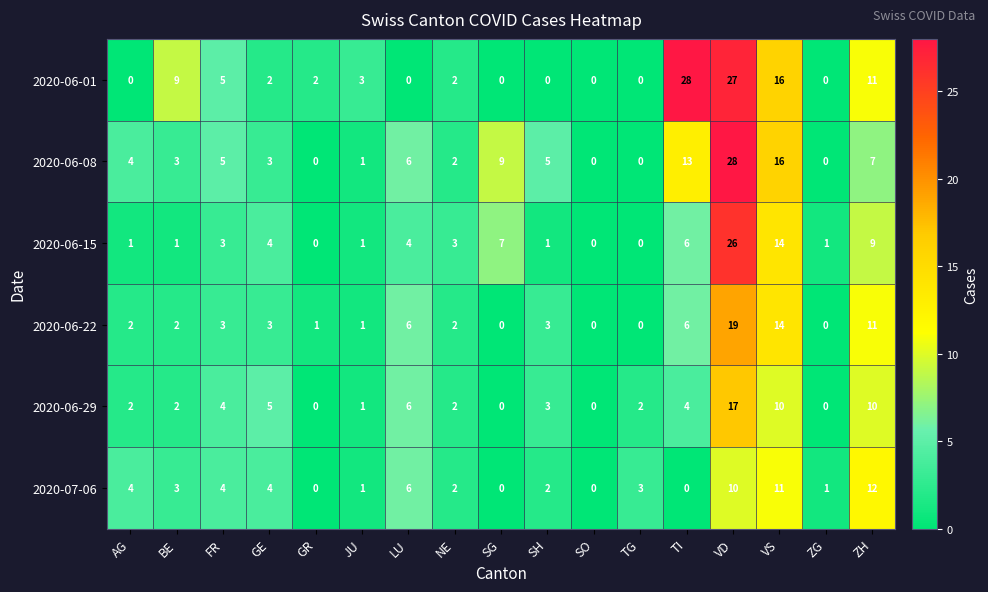

True or false: 2020-06-29 has a value of 2 at GE.

False